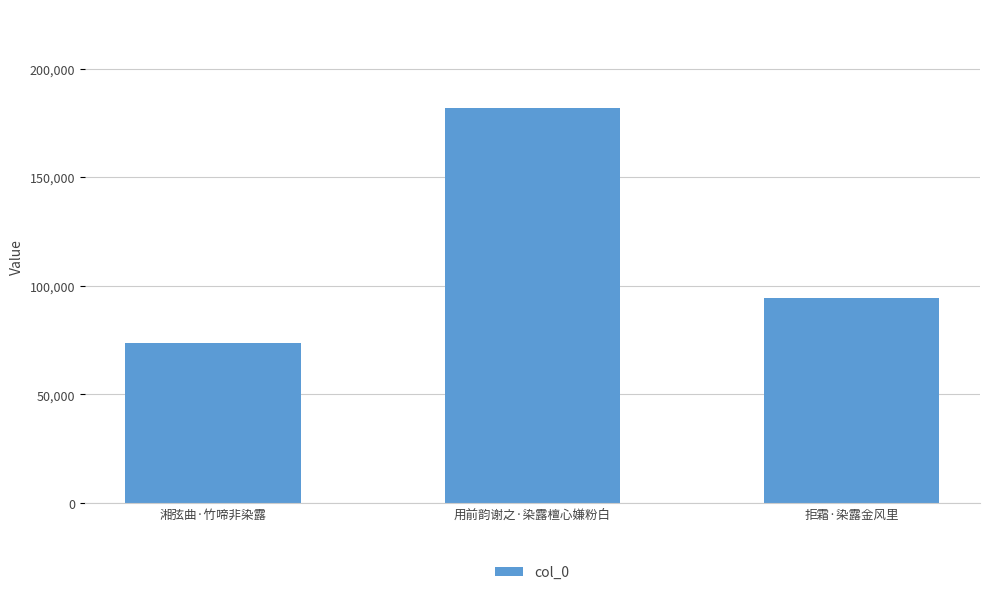

What is the change in value from 湘弦曲·竹啼非染露 to 用前韵谢之·染露檀心嫌粉白?

+108160